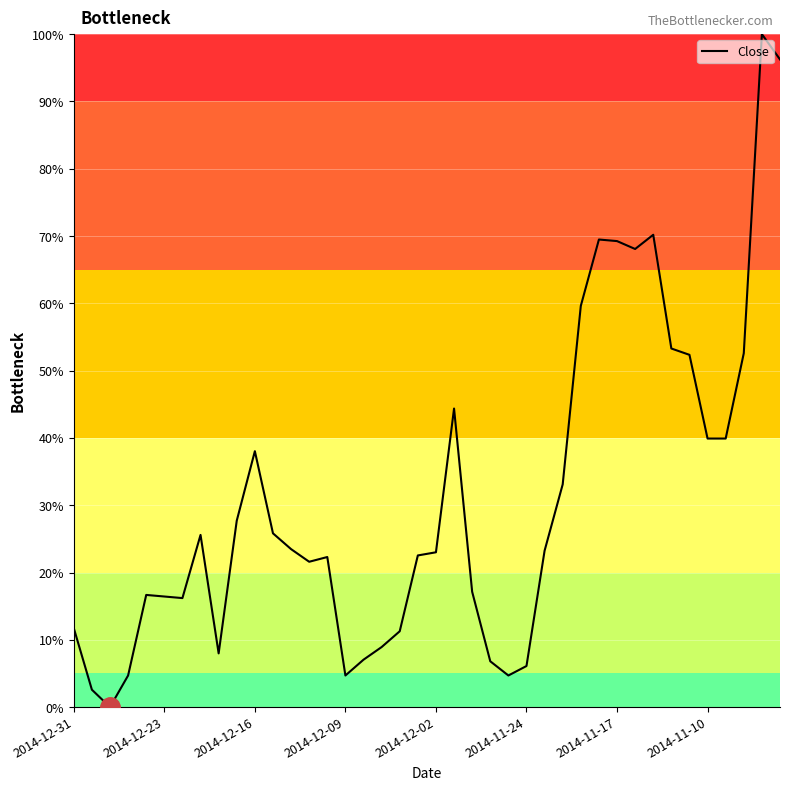

True or false: there are more than 0 points higher than both neighbors.

True